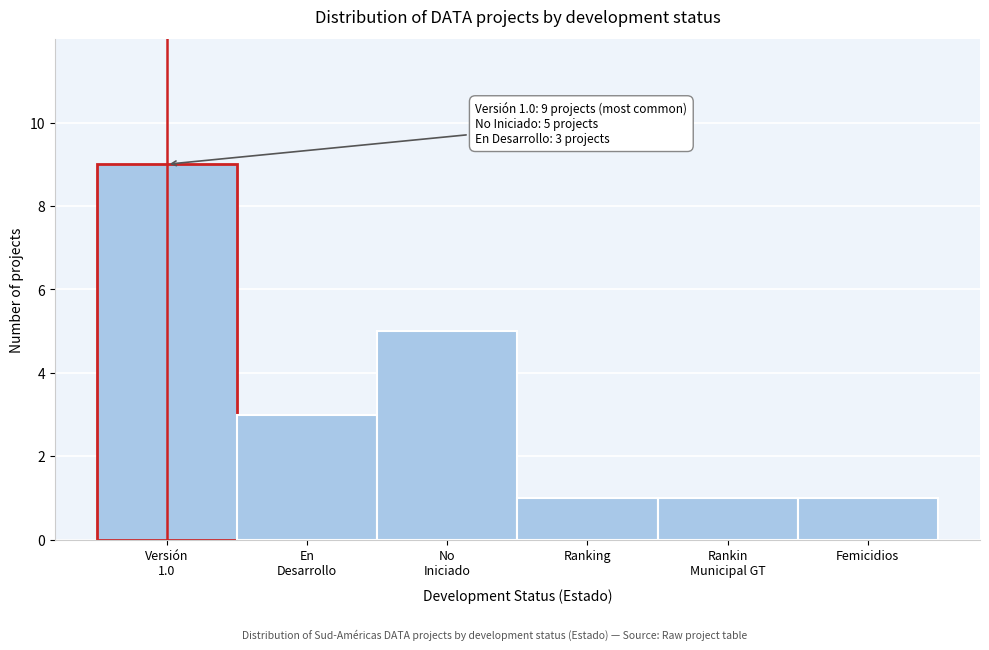

Reading left to right, what are all the values shown in this chart?

9	3	5	1	1	1